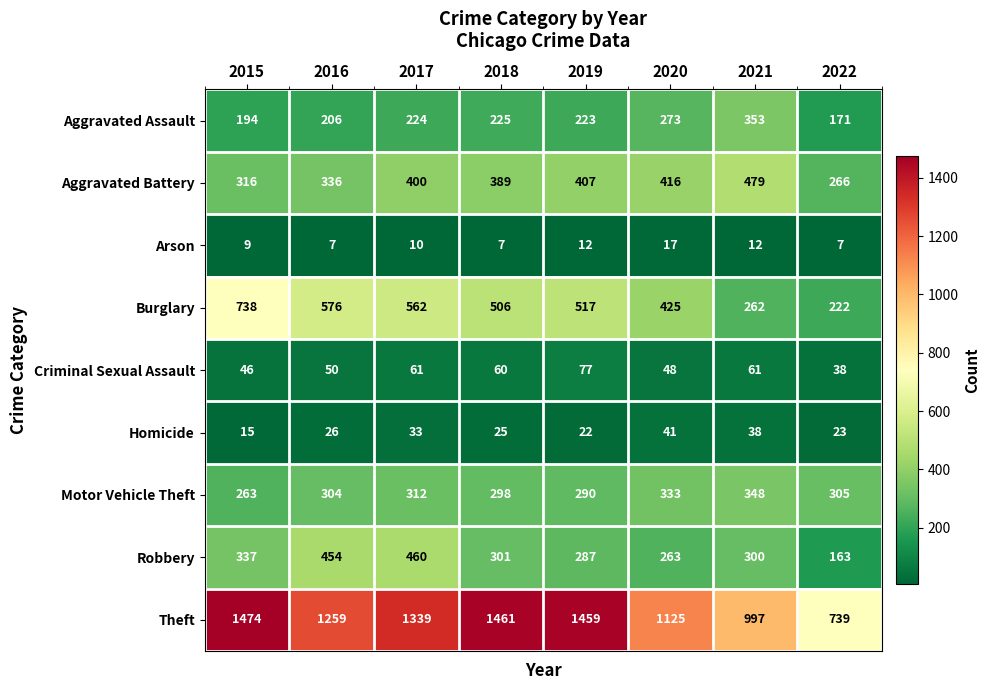

At which label does Robbery reach its peak?

2017